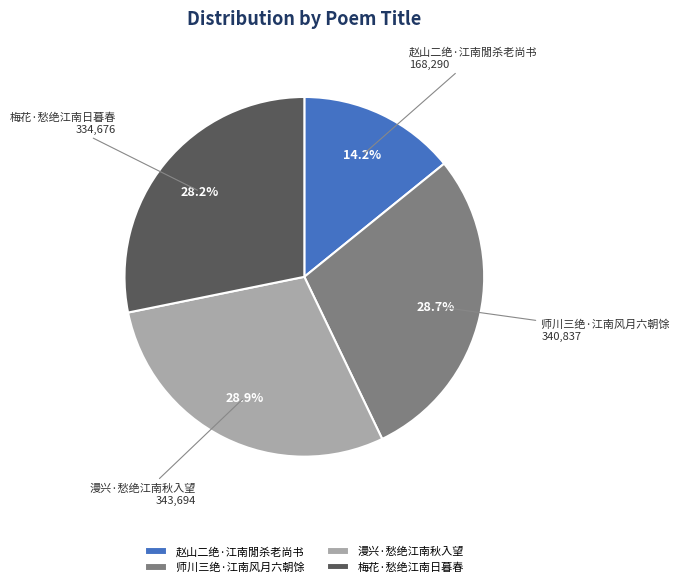

What is the ratio of the value at 赵山二绝·江南閒杀老尚书 to the value at 漫兴·愁绝江南秋入望?

0.5